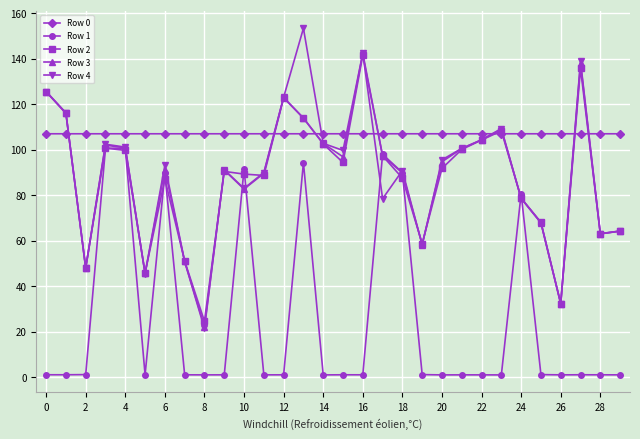

What are all the series names shown in the legend?

Row 0, Row 1, Row 2, Row 3, Row 4